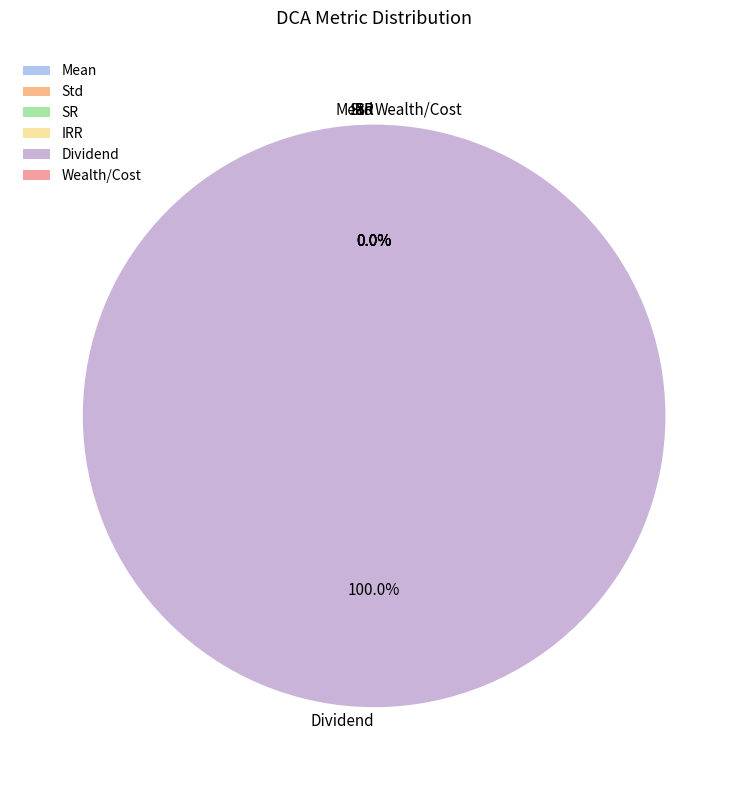

Is it true that Dividend is 100% of the pie?

True